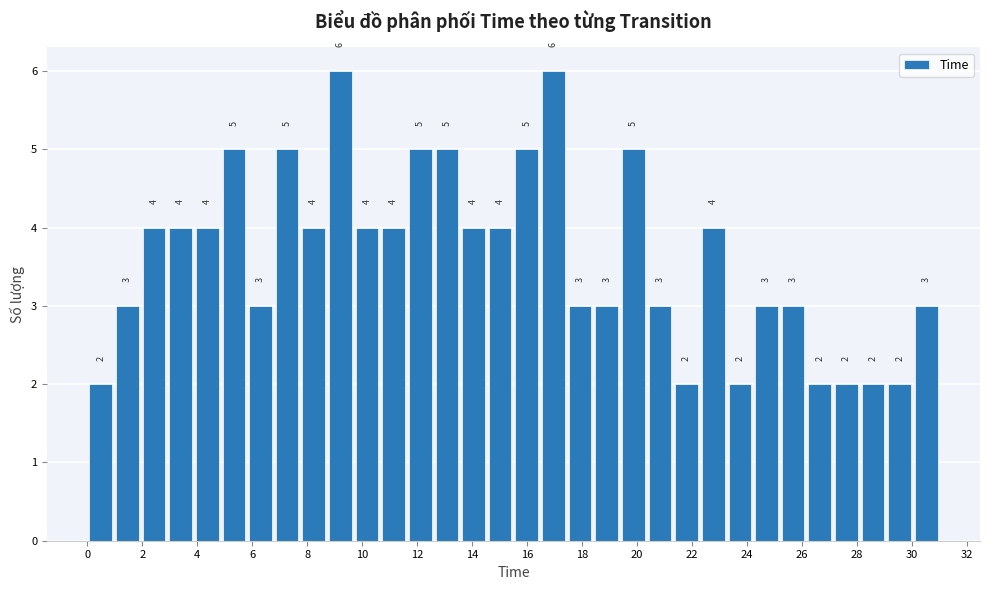

What is the height of the bar covering 9.6 to 10.6 on the x-axis? The bar edges are not printed on the chart, so give them approximately, as read against the axis.

4